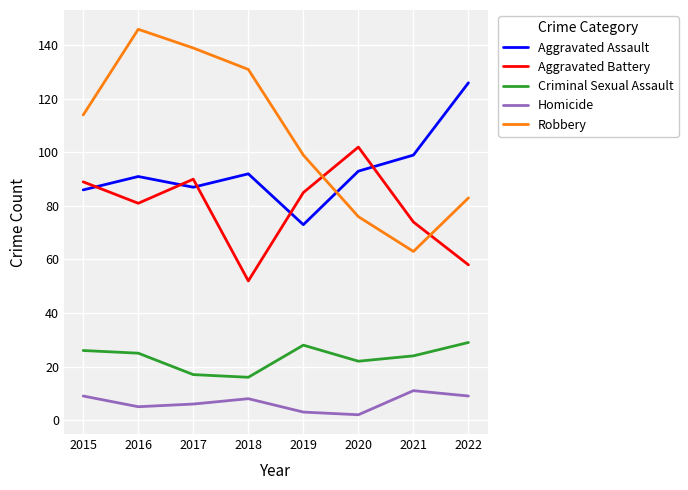

True or false: Robbery and Criminal Sexual Assault cross at least once.

False